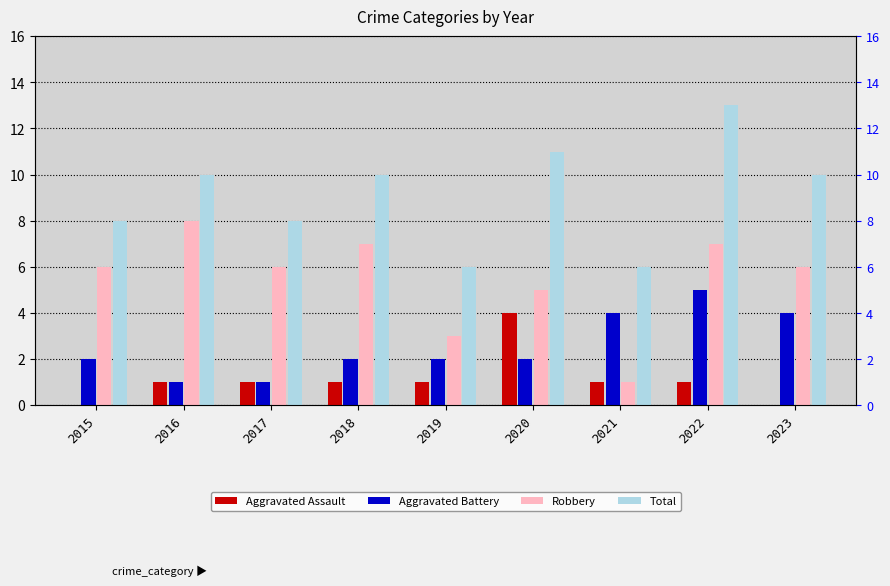

What is the total value across all series at 2015?

16